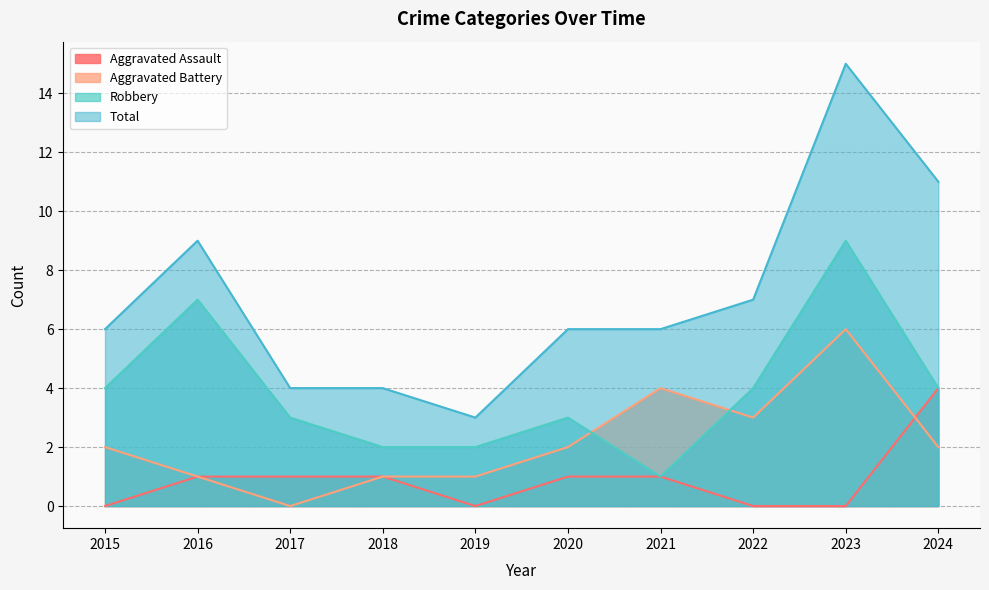

What is the average value of the Total series?

7